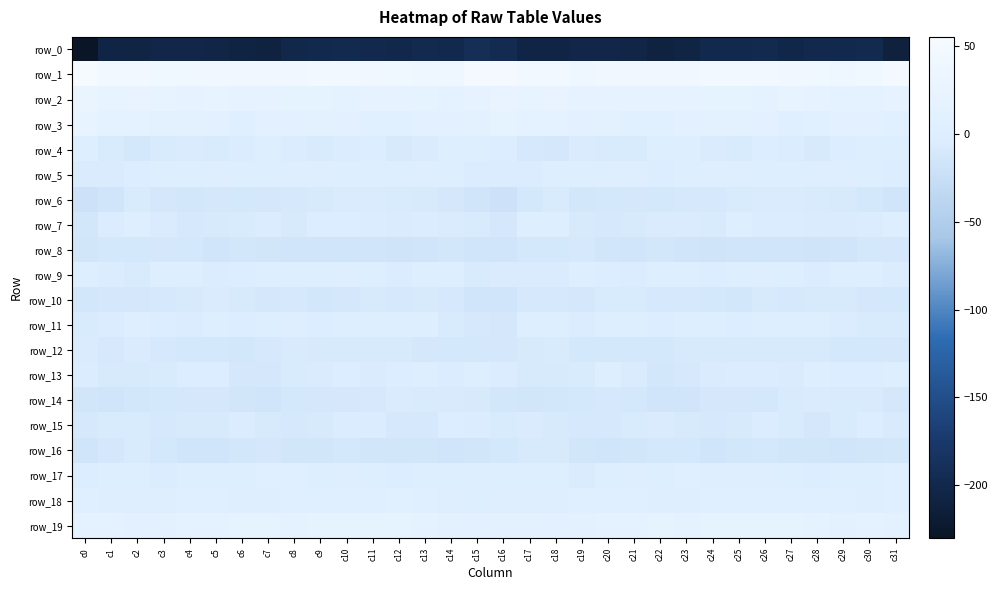

The row_13 series shows -10.3 at c2. True or false?

False